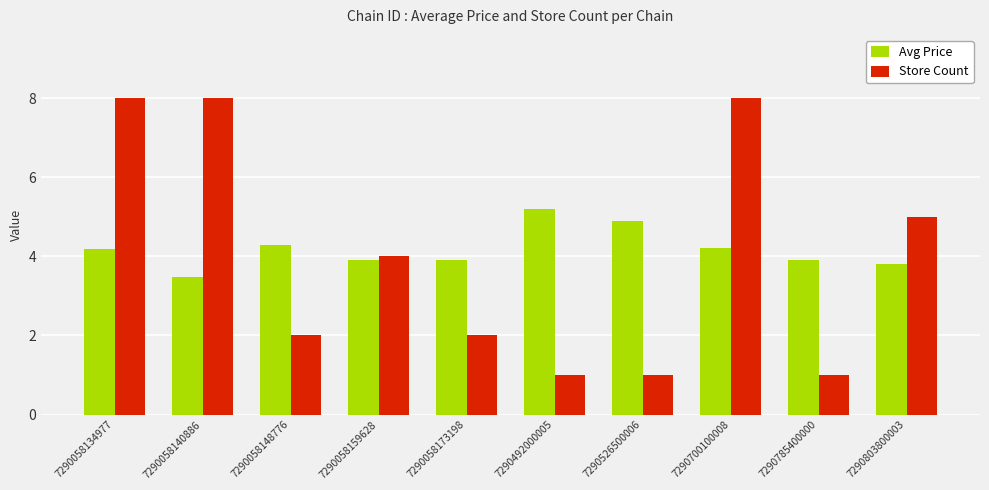

What is the total value across all series at 7290492000005?

6.2